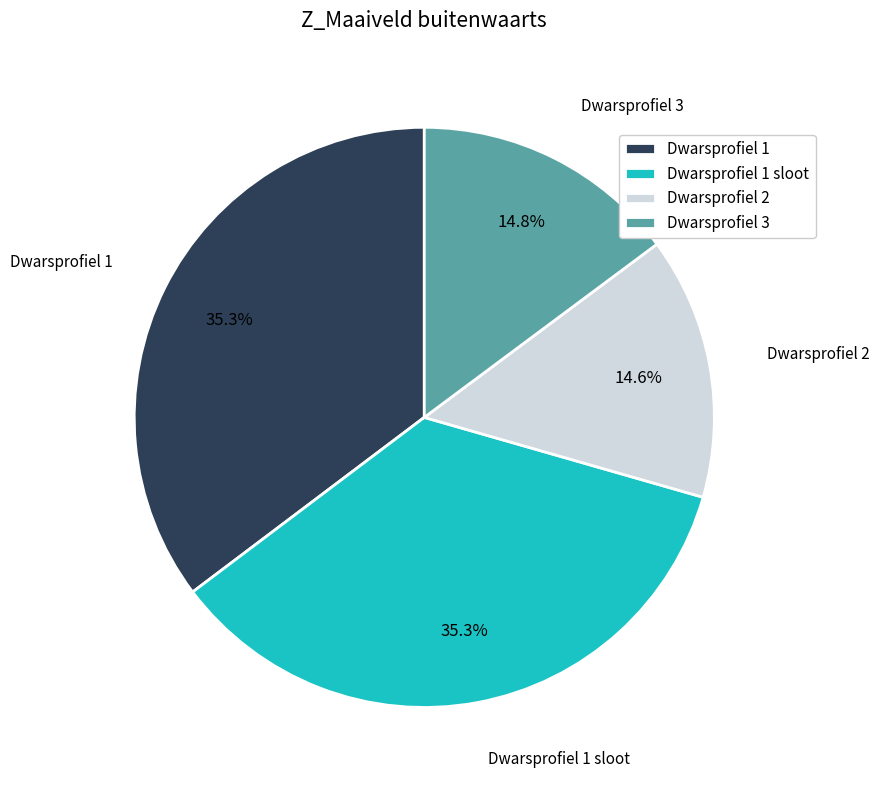

Count the number of slices in the pie.

4